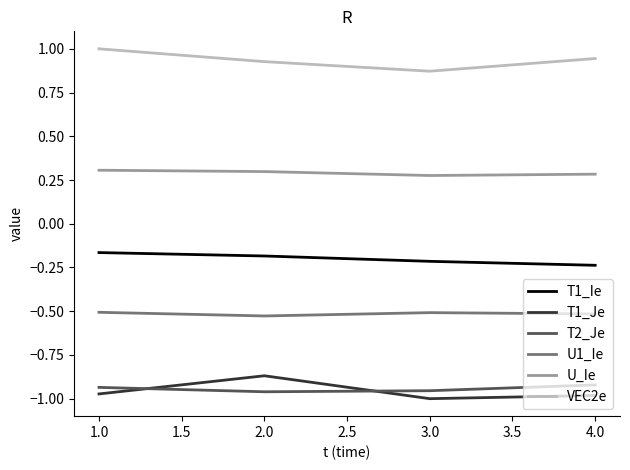

True or false: VEC2e has more than 0 interior local peaks.

False